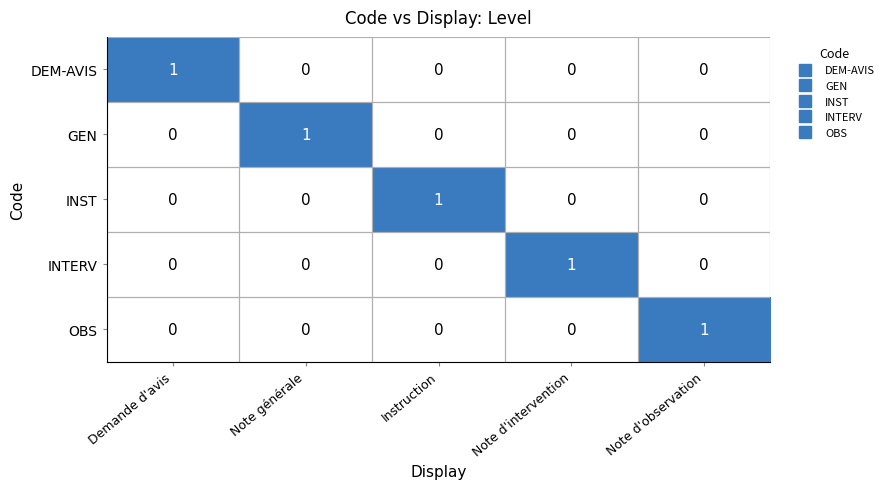

Is it true that OBS equals 0 at Note d'intervention?

True